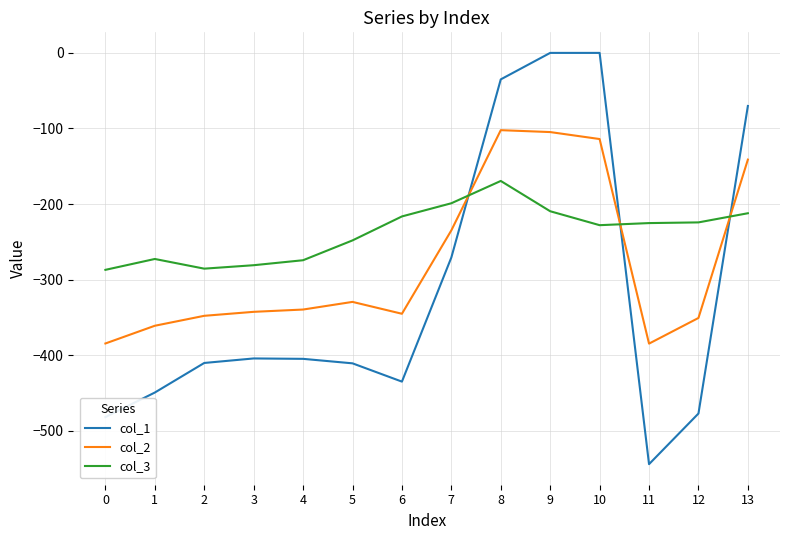

How many interior local valleys does the col_1 series have?

2